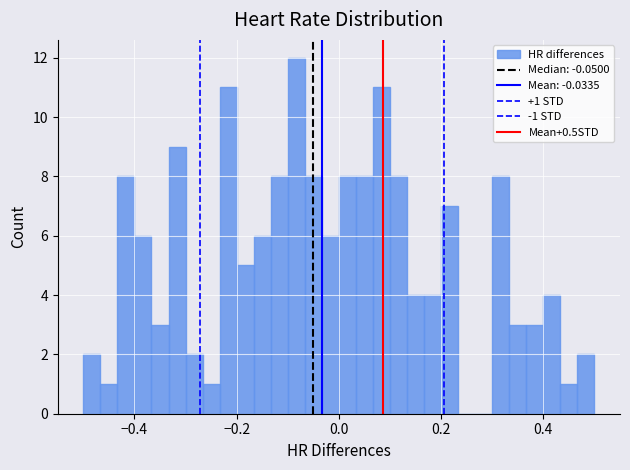

Read against the x-axis, roughly where is the centre of the tallest bar?

-0.08